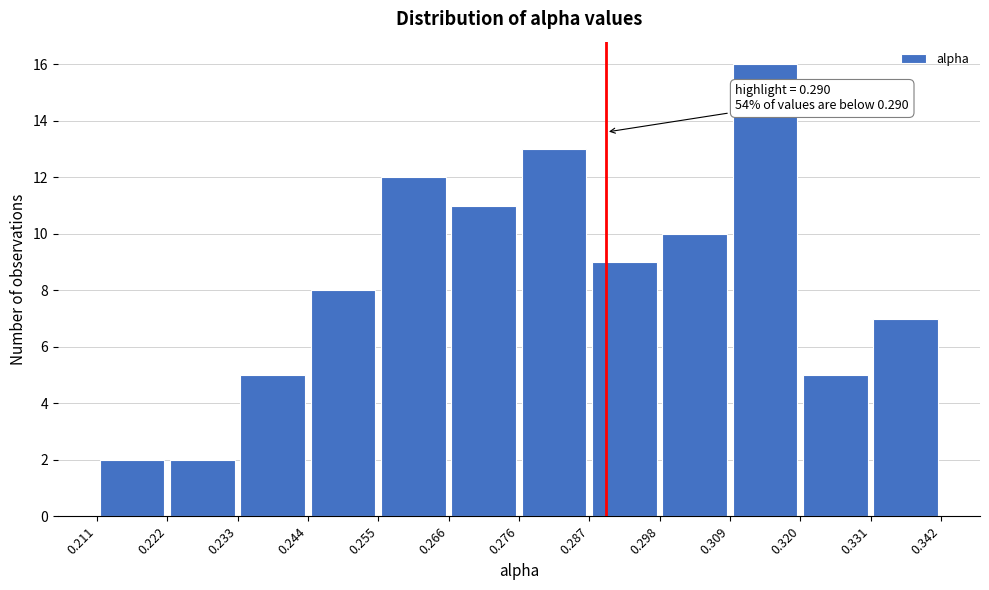

Over which range of the x-axis is the bar tallest?

0.309 to 0.320